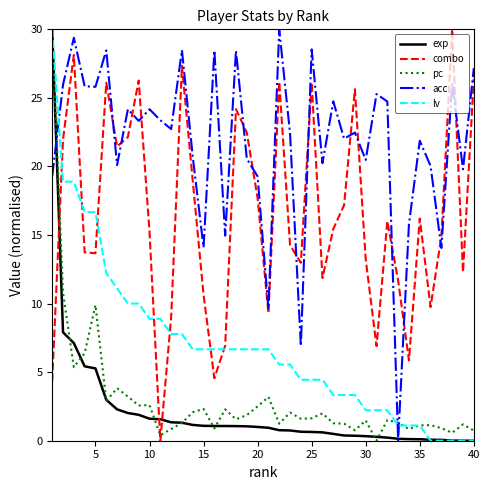

Which series has the largest total across all categories?

acc